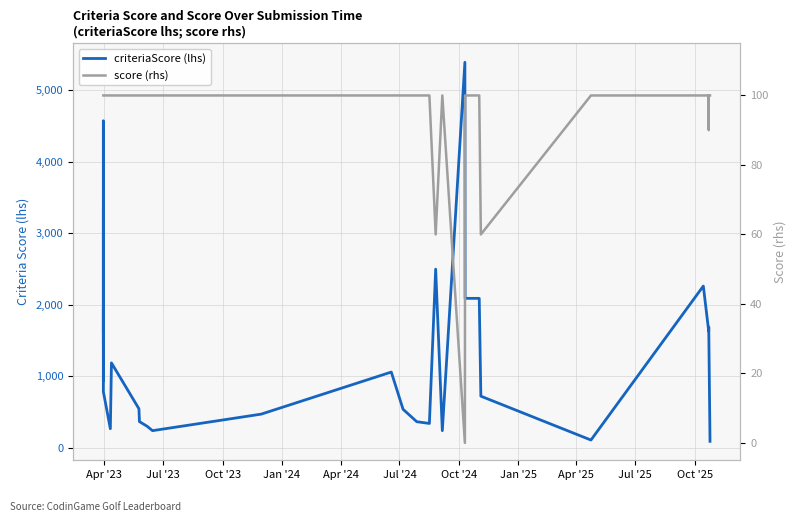

Does the chart have visible grid lines?

Yes